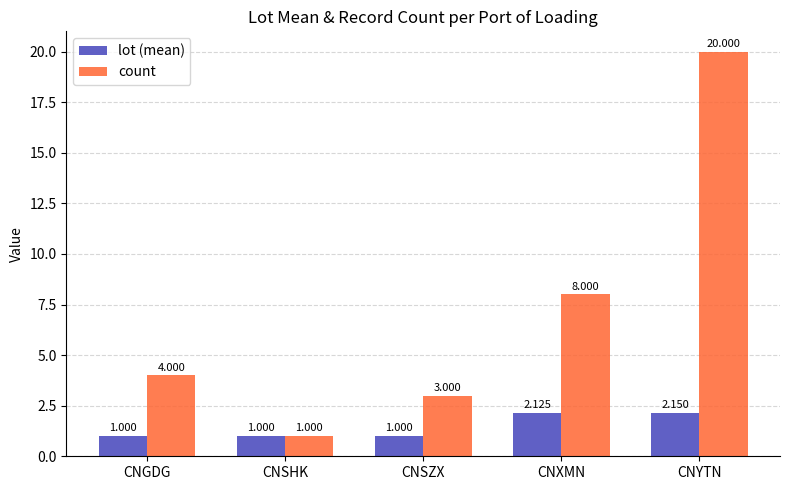

The lot (mean) series shows 1.0 at CNSHK. True or false?

True